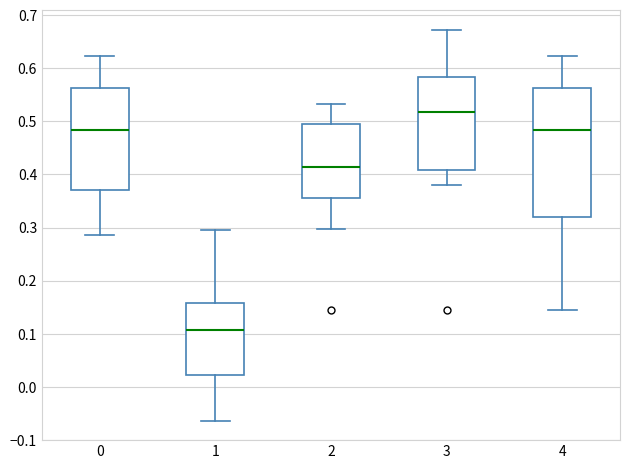

Reading left to right, transcribe this box plot: for each box, give where its median line is, the range the box spans, and where its two whiskers end, as read against the y-axis. The values are not printed on the chart, so give them approximately, as read against the axis.

0: median 0.48, box 0.37 to 0.56, whiskers 0.29 to 0.62
1: median 0.11, box 0.02 to 0.16, whiskers -0.06 to 0.30
2: median 0.41, box 0.36 to 0.49, whiskers 0.30 to 0.53
3: median 0.52, box 0.41 to 0.58, whiskers 0.38 to 0.67
4: median 0.48, box 0.32 to 0.56, whiskers 0.15 to 0.62